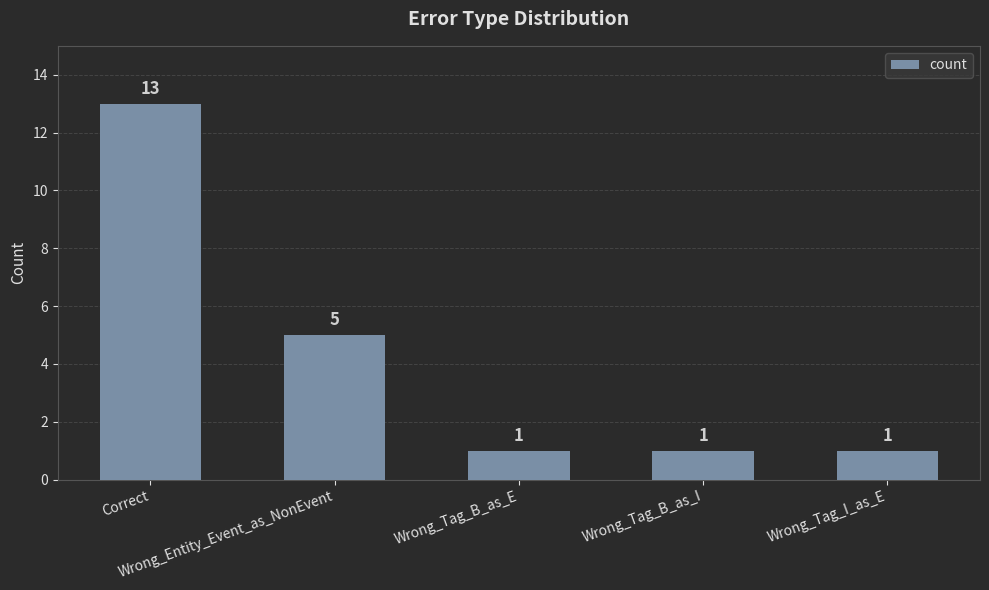

Approximately how many times larger is the value at Wrong_Tag_B_as_I compared to Wrong_Tag_B_as_E?

1.0